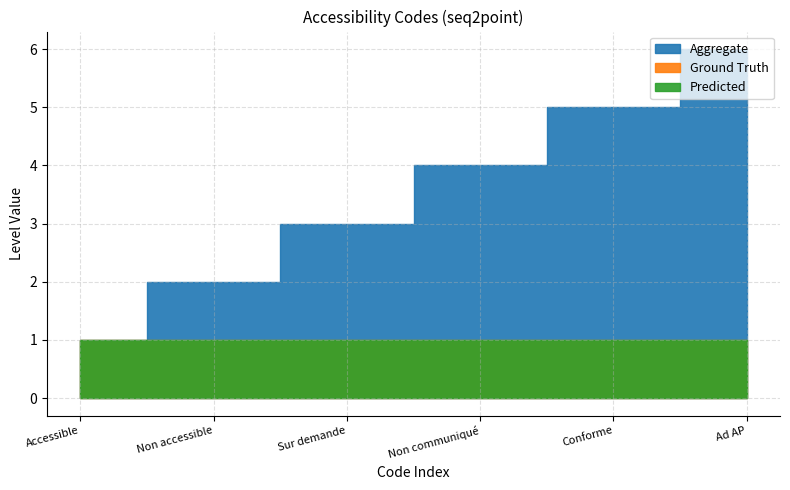

At which category does the chart reach its minimum across all series?

Accessible